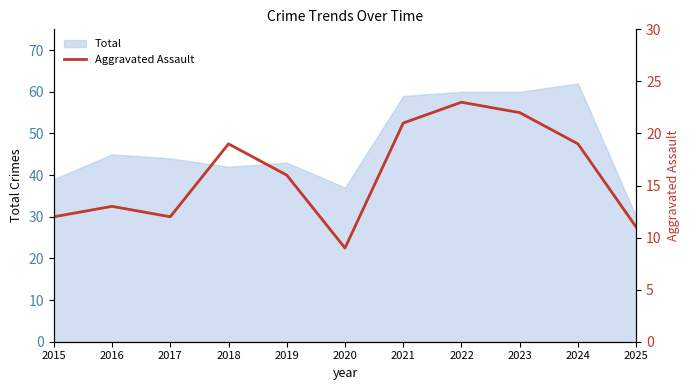

At which category does the chart reach its minimum across all series?

2020